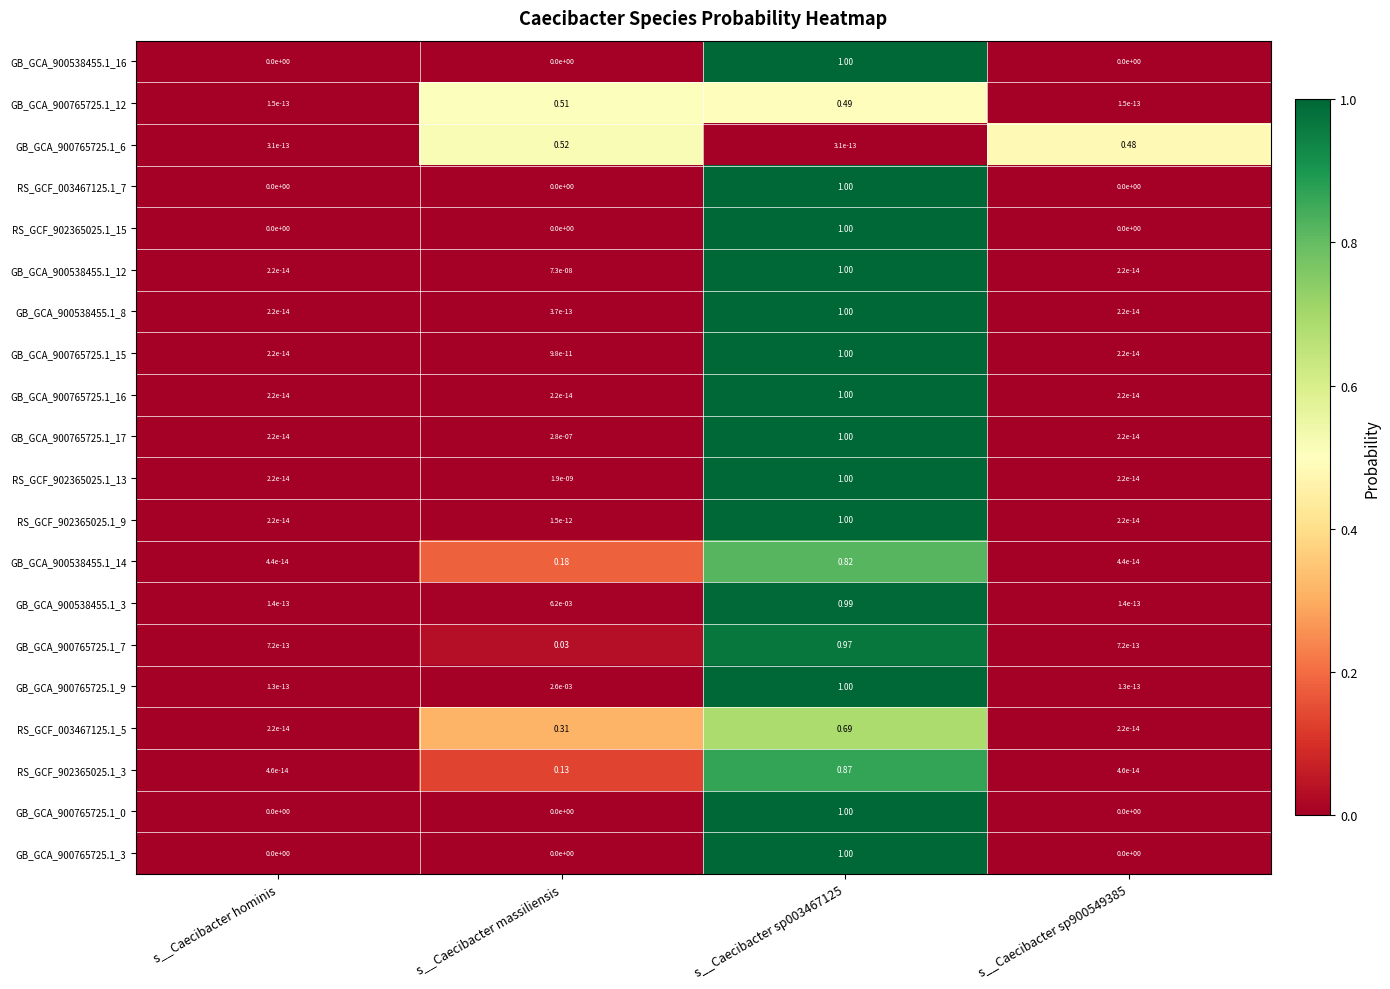

Is the value of GB_GCA_900538455.1_16 at s__Caecibacter sp003467125 greater than the value of GB_GCA_900765725.1_7 at s__Caecibacter sp900549385?

Yes